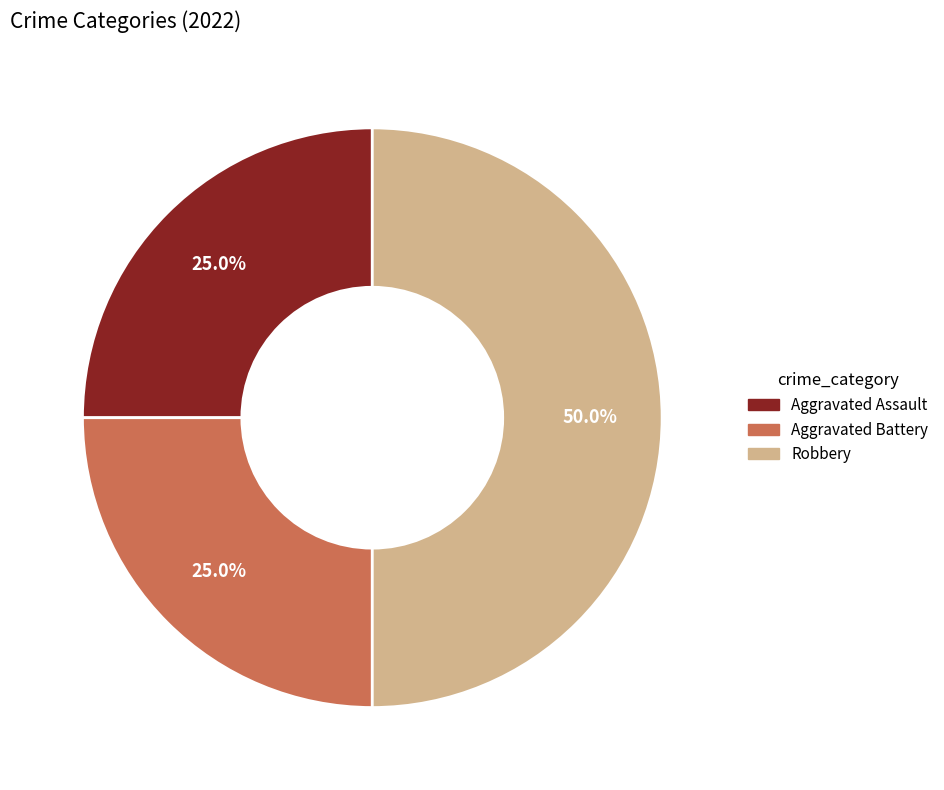

Is it true that Aggravated Battery is 25% of the pie?

True